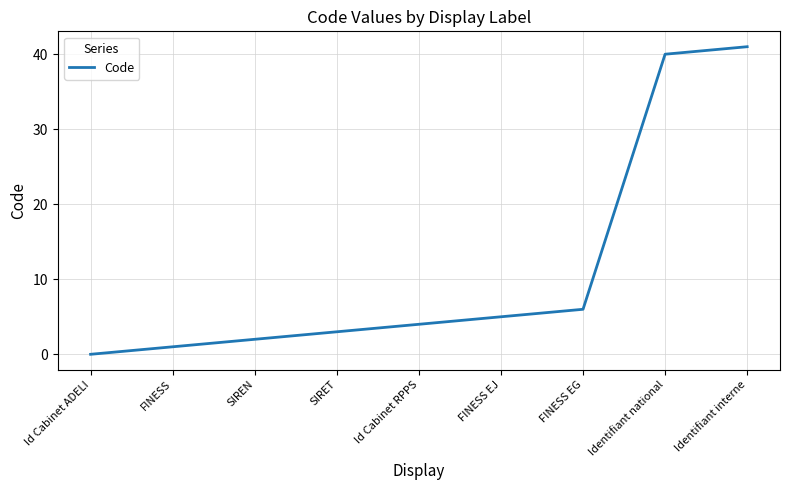

What position from the left is Identifiant national?

8